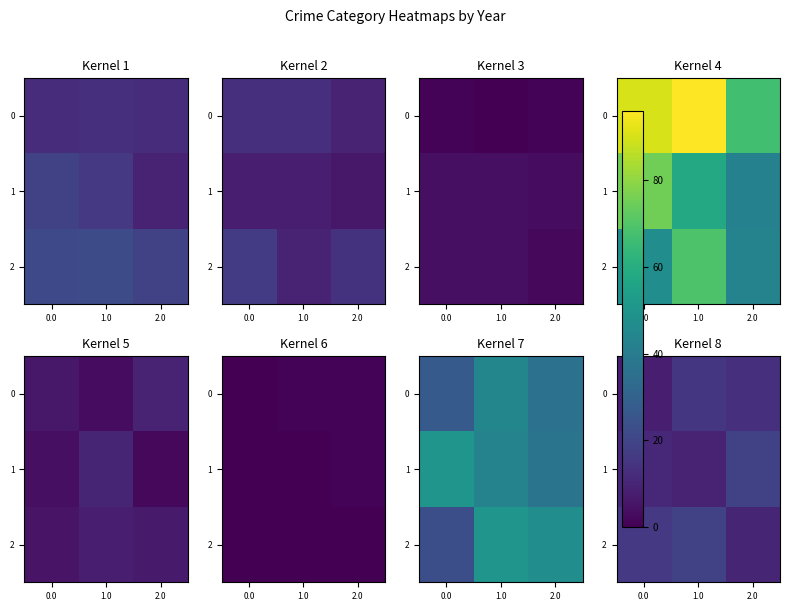

What is the difference between the 2 values at 1.0 and 0.0?

3